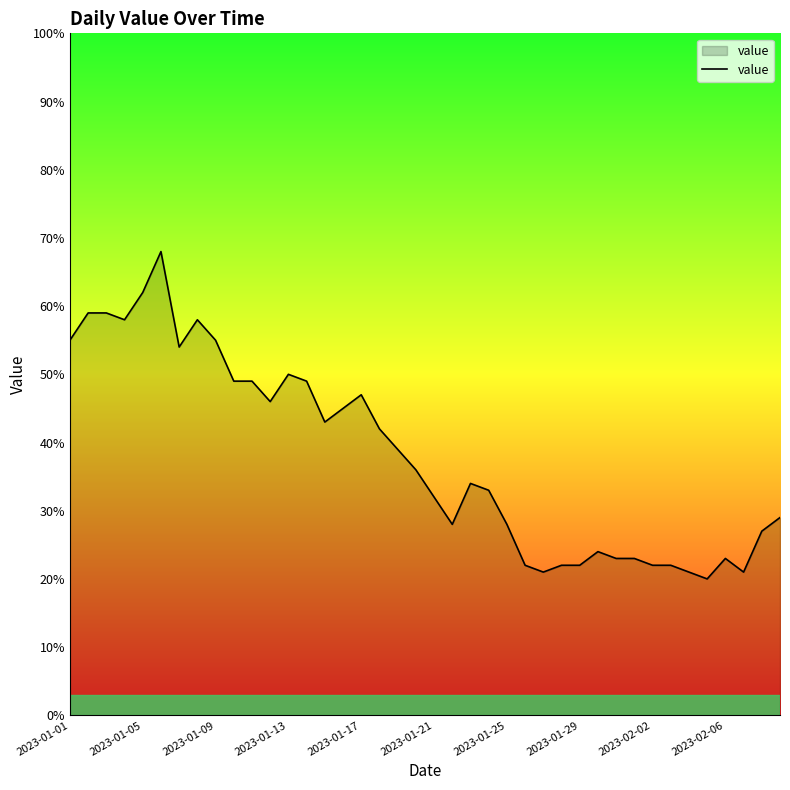

What is the minimum value shown in the chart?

20